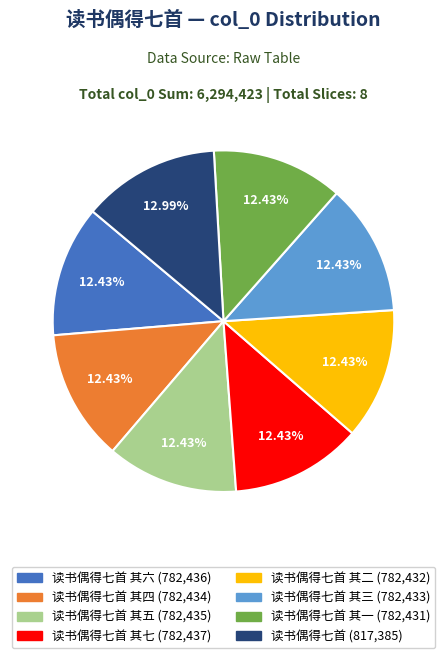

Is there any slice that represents more than half of the pie?

No